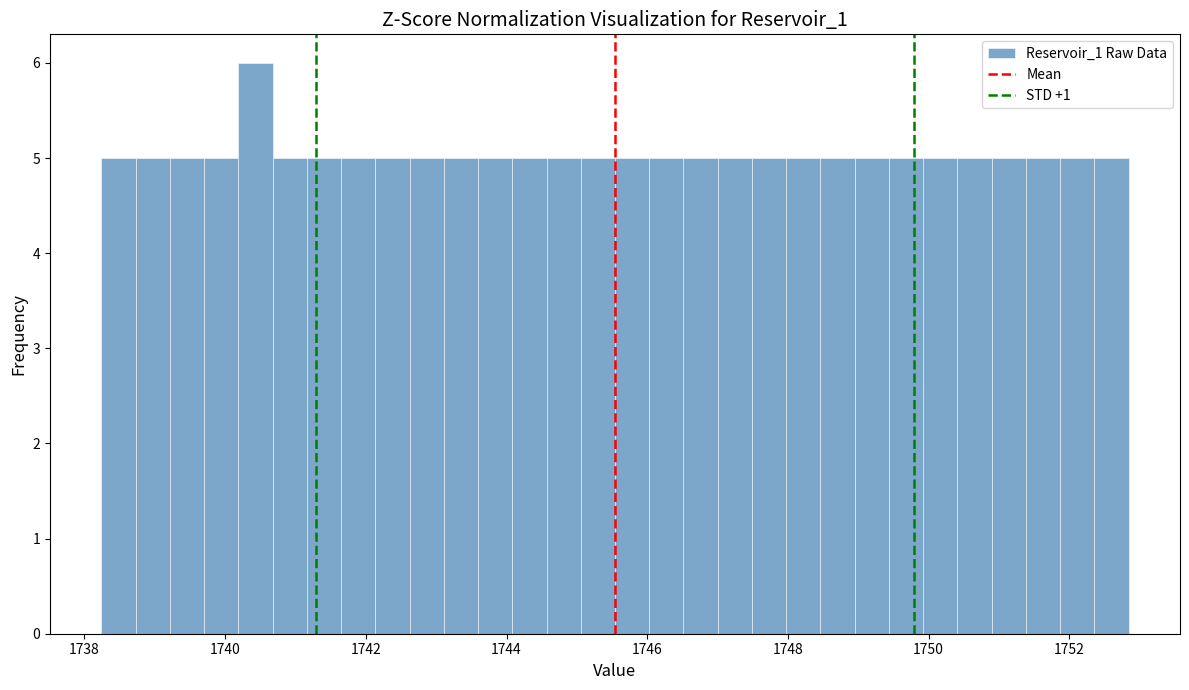

Read against the x-axis, roughly where is the centre of the tallest bar?

1740.4